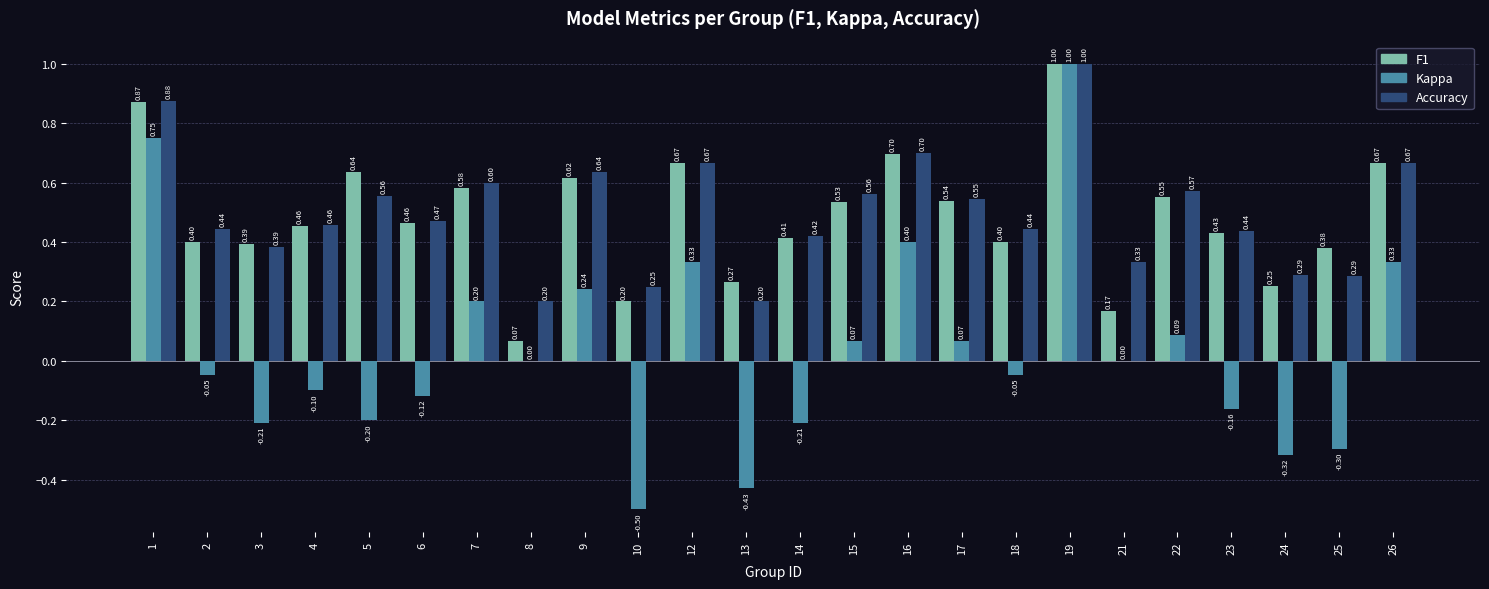

True or false: F1 has a value of 0.2 at 14.

False